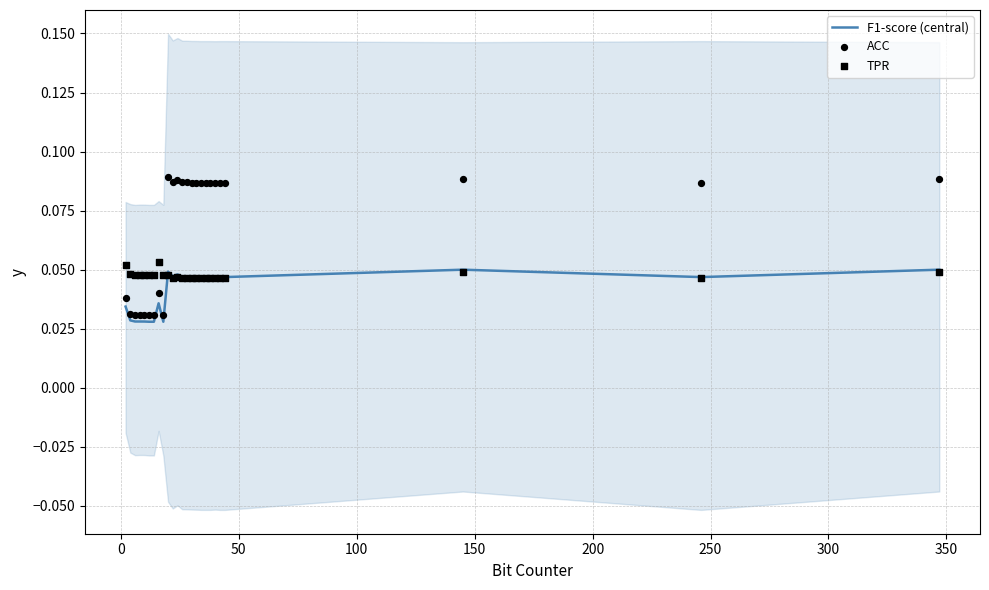

Which series contains the lowest Y value?

F1-score